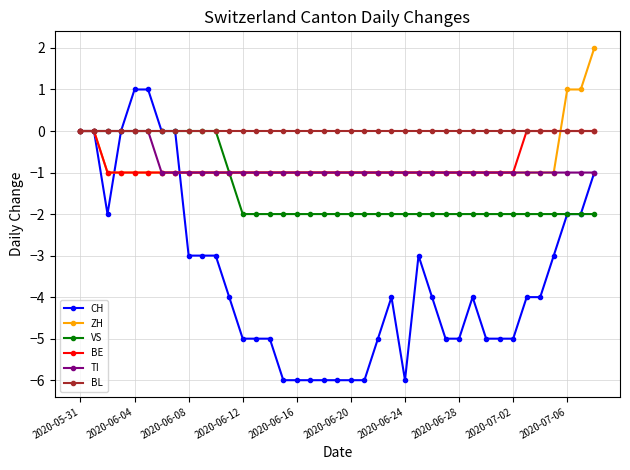

Count the number of categories in the chart.

39